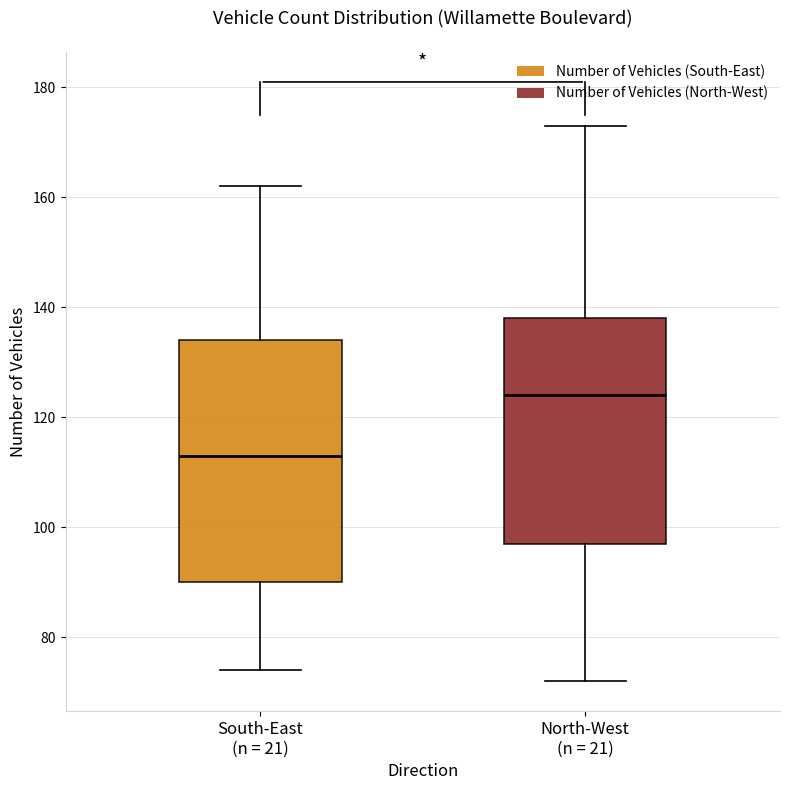

Reading left to right, transcribe this box plot: for each box, give where its median line is, the range the box spans, and where its two whiskers end, as read against the y-axis. The values are not printed on the chart, so give them approximately, as read against the axis.

South-East (n = 21): median 114, box 90 to 134, whiskers 74 to 162
North-West (n = 21): median 124, box 98 to 138, whiskers 72 to 174